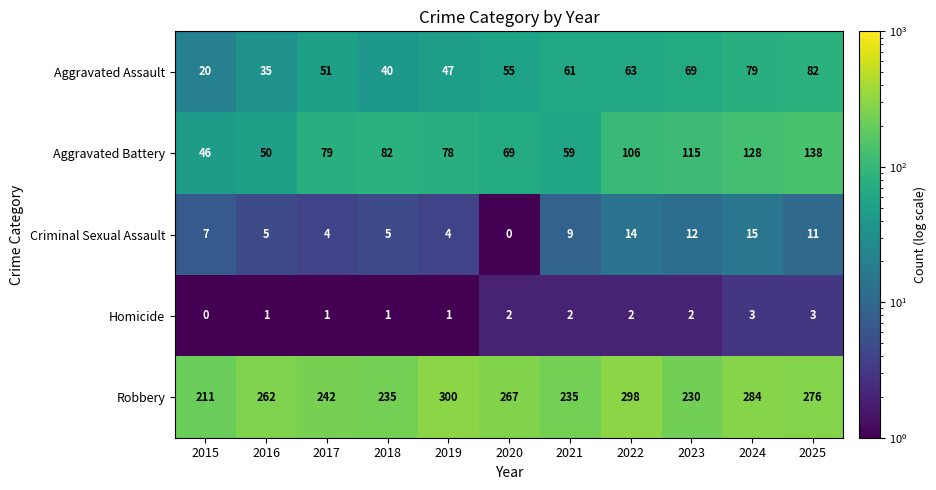

What is the total value across all series at 2019?

430